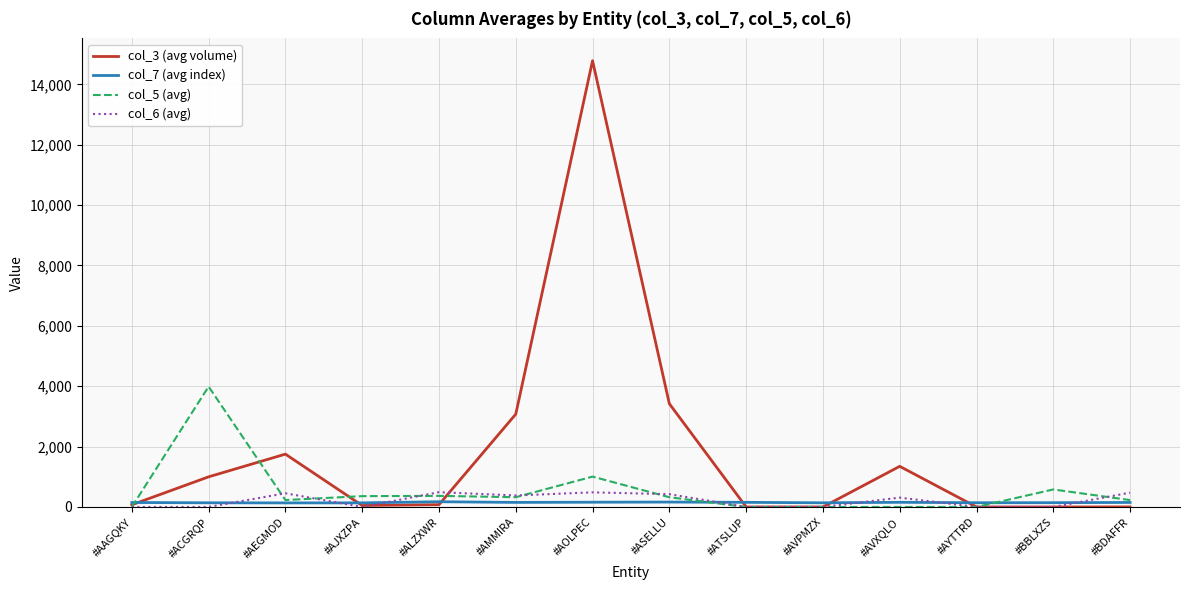

True or false: col_3 (avg volume) and col_7 (avg index) cross at least once.

True